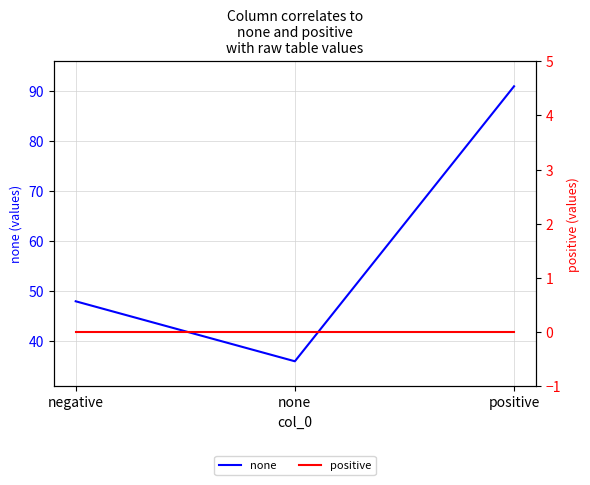

What is the total value across all series at negative?

48